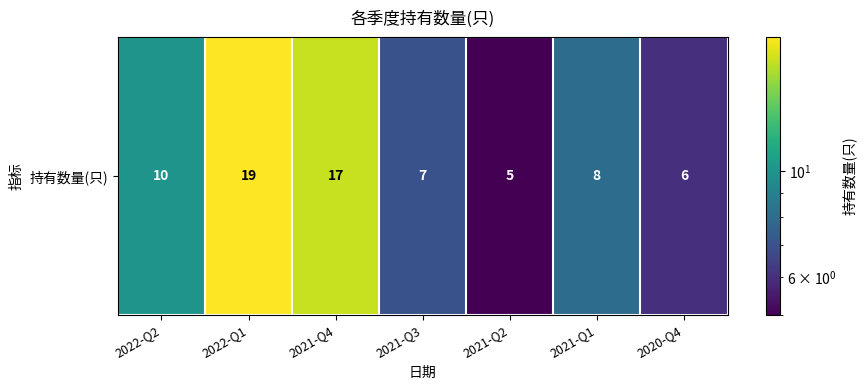

What is the greatest value displayed?

19